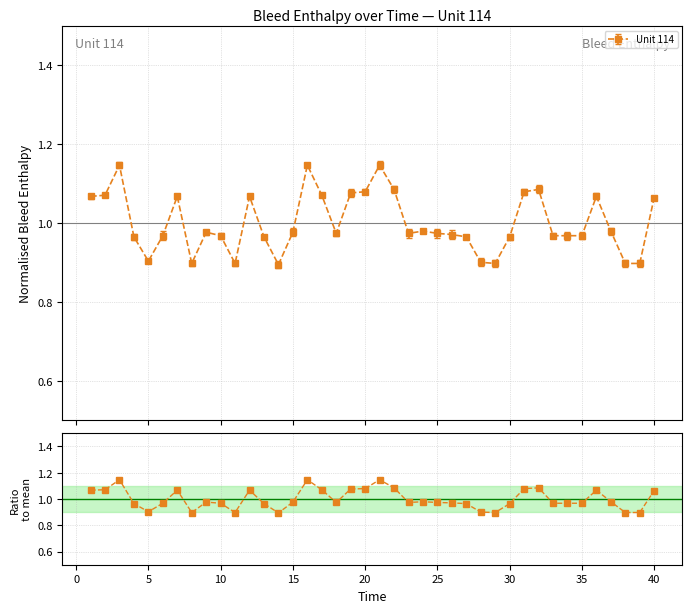

How many lines are shown in the chart?

1